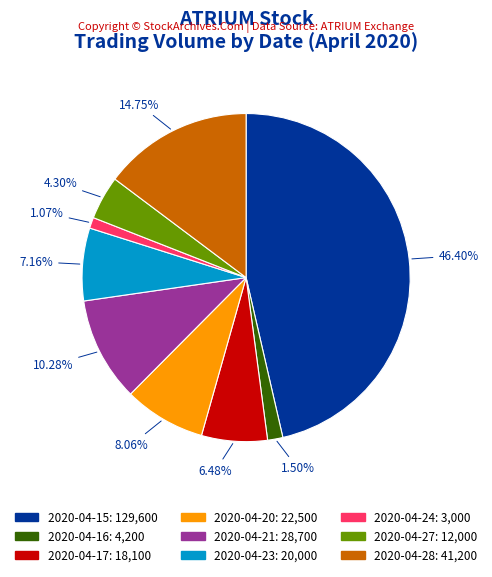

How many slices are in this pie chart?

9